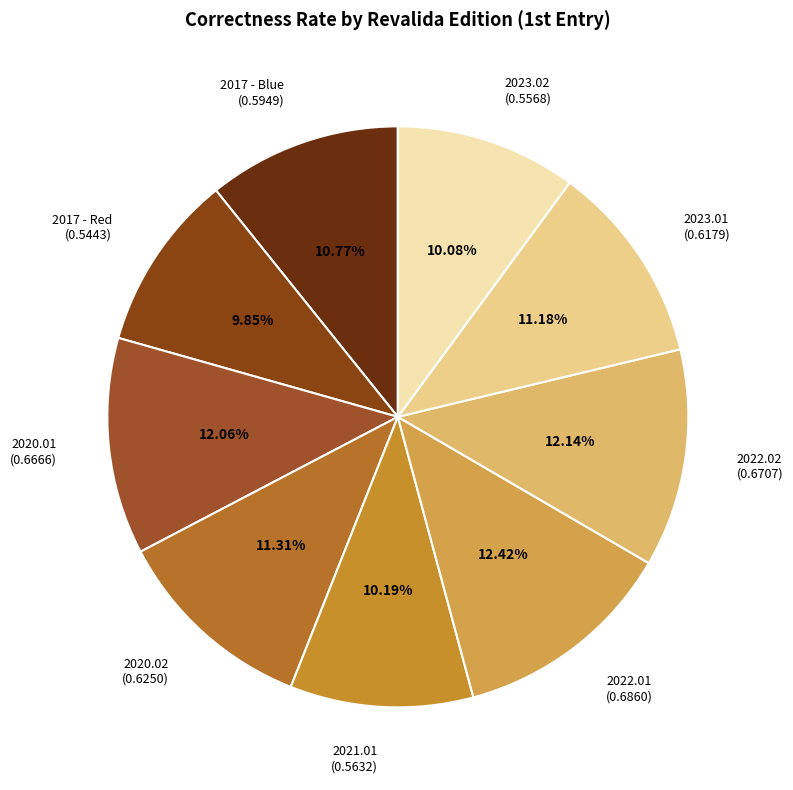

How many segments does this pie chart have?

9